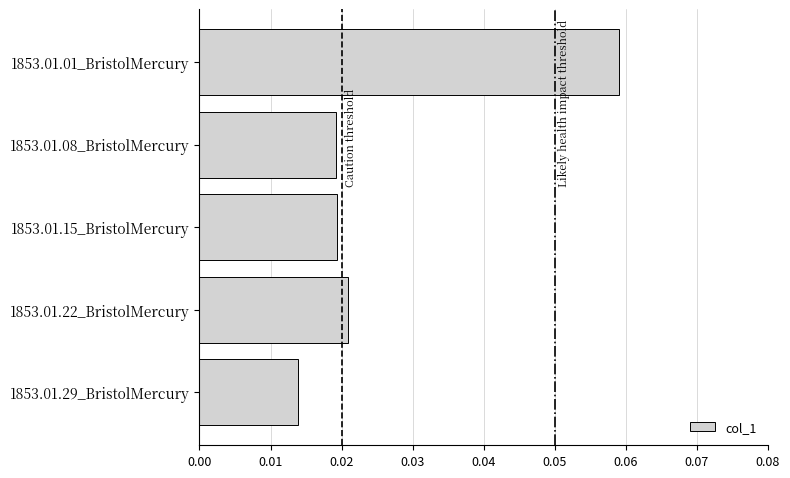

True or false: the data shows 0.0 at 1853.01.01_BristolMercury.

False